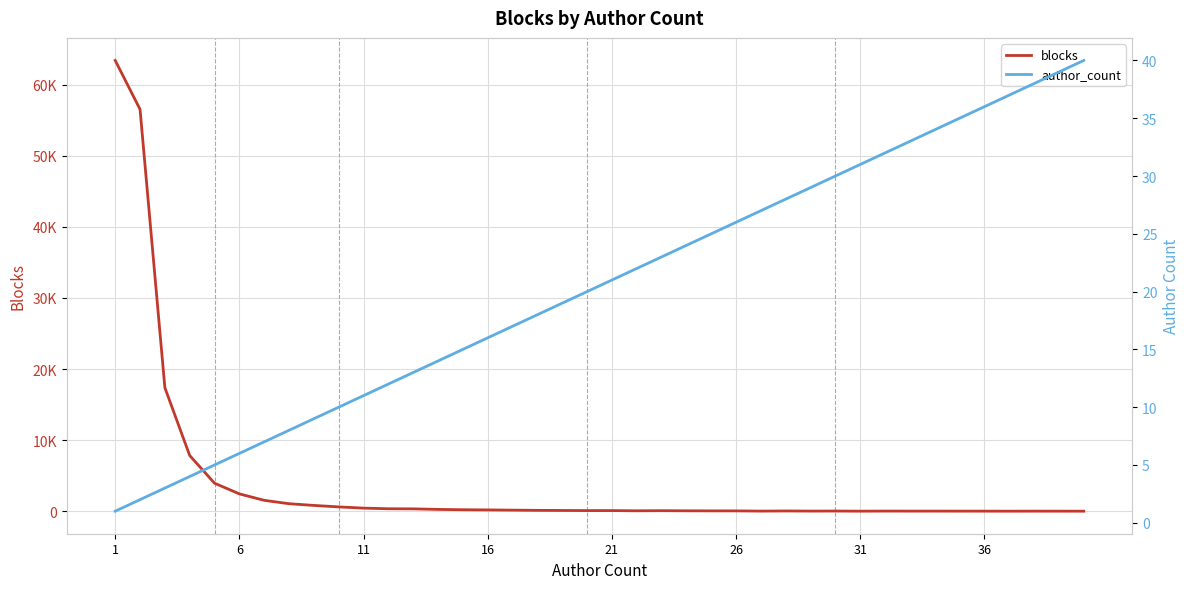

Which series ends up on top after the final intersection of author_count and blocks?

author_count